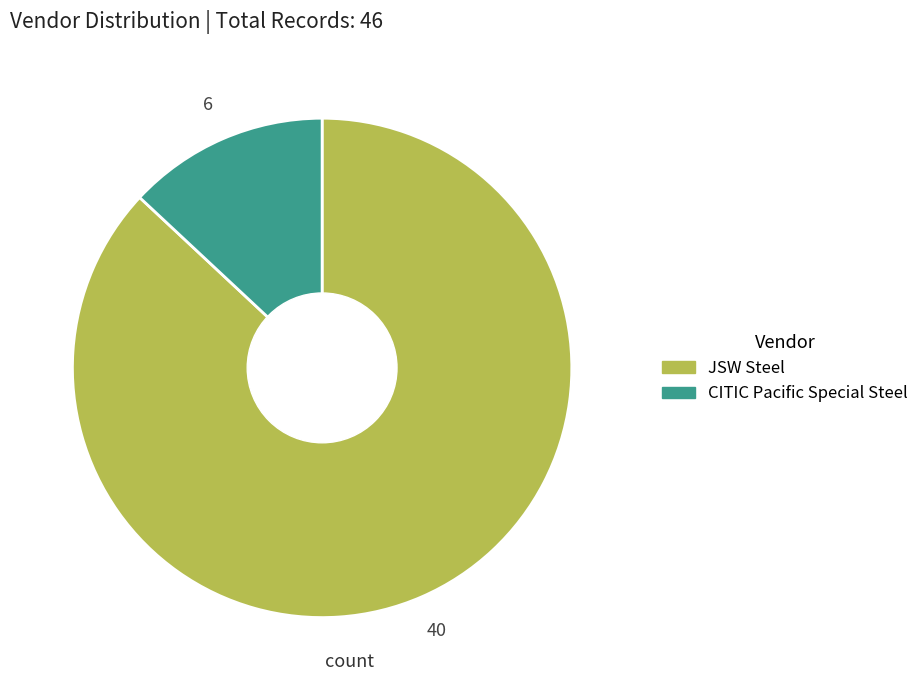

Which slice is the largest?

JSW Steel